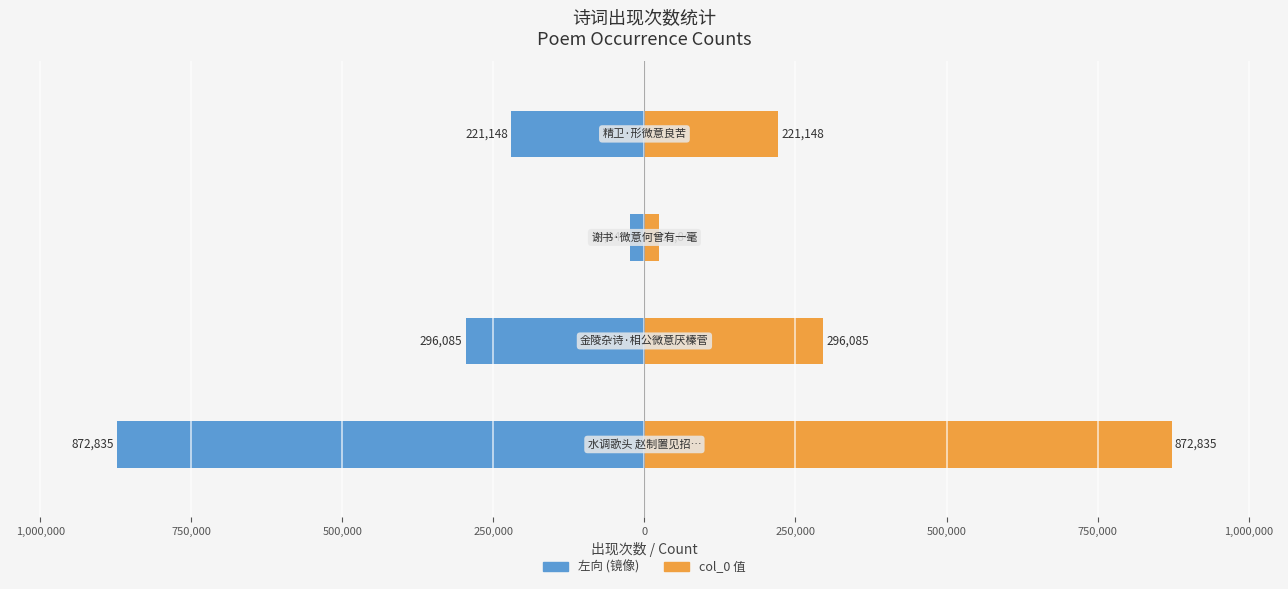

How many bars are there in each group?

2